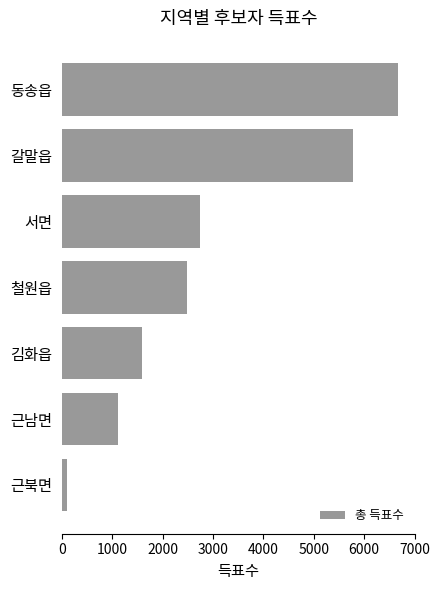

Are the bars horizontal?

Yes